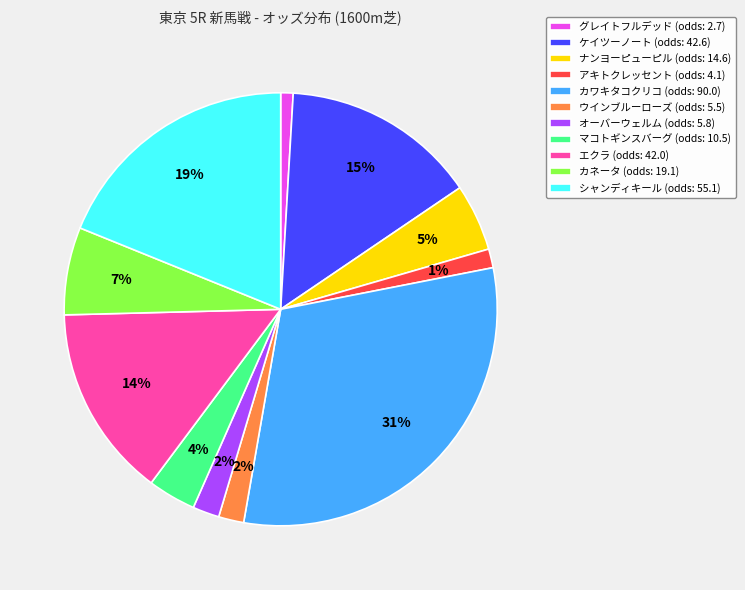

The ナンヨーピューピル slice represents 1% of the pie. True or false?

False